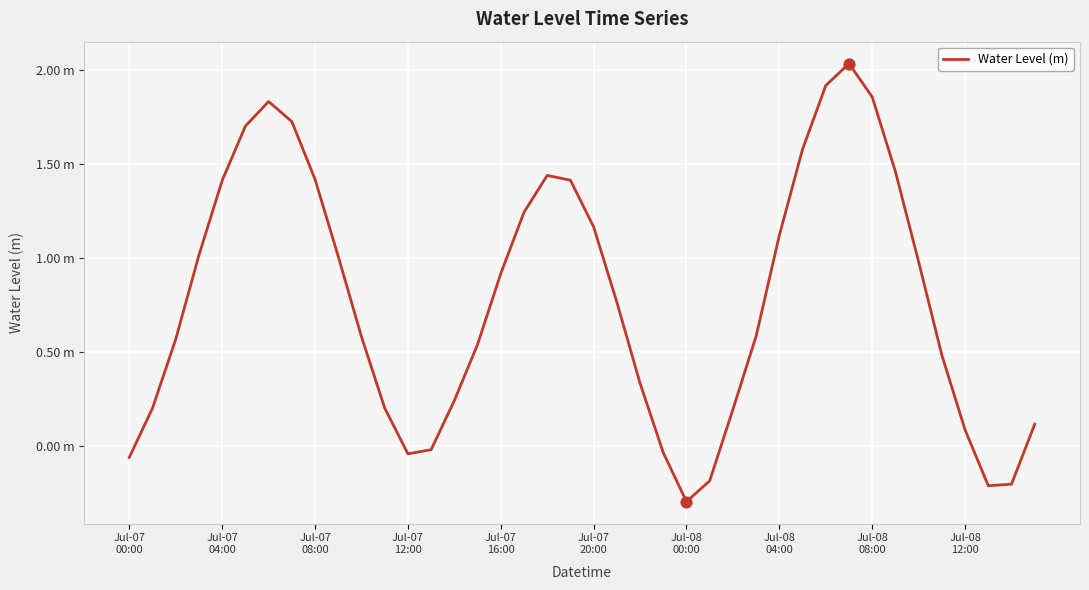

Is this an area chart (filled region under the line)?

No